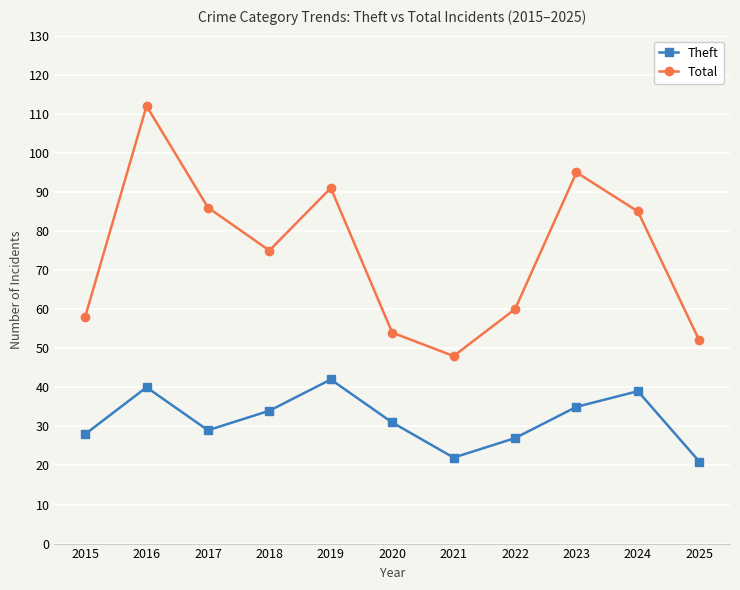

What is the total value across all series at 2025?

73